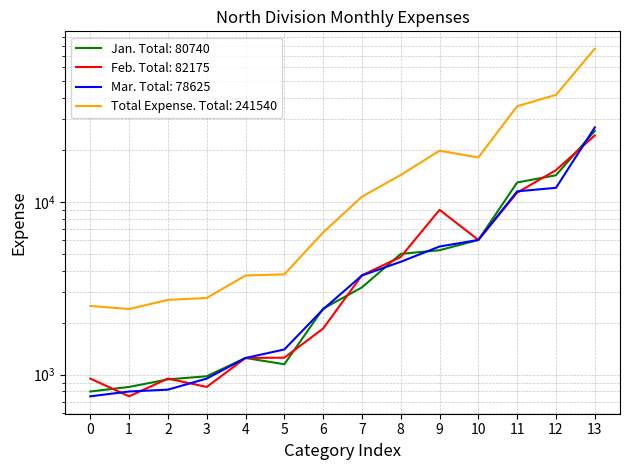

How many data points in Total Expense are above 10710?

6